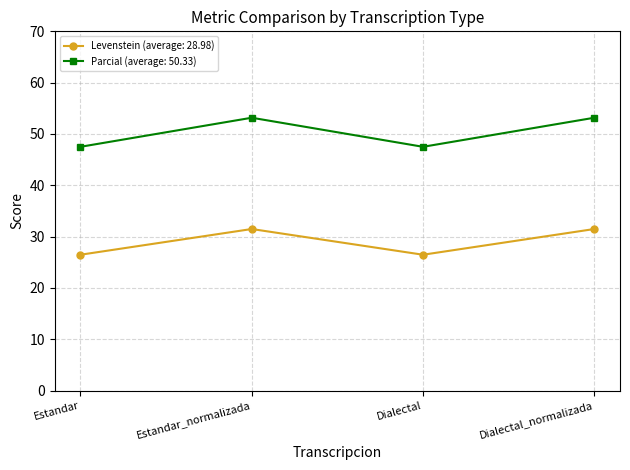

What is the maximum value shown in the chart?

53.2